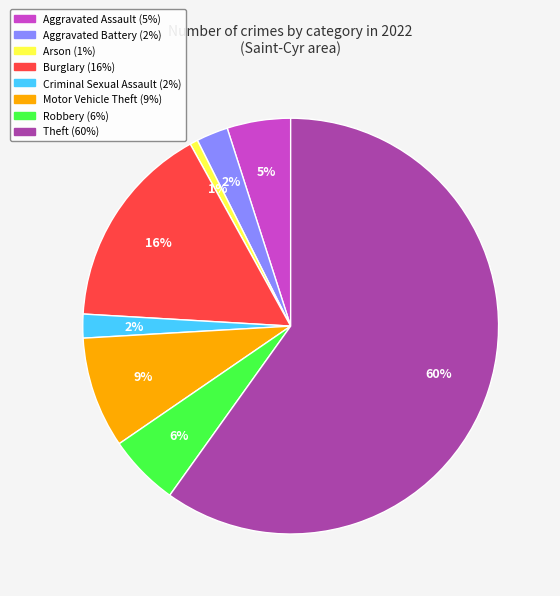

Which category has the smallest portion of the pie?

Arson